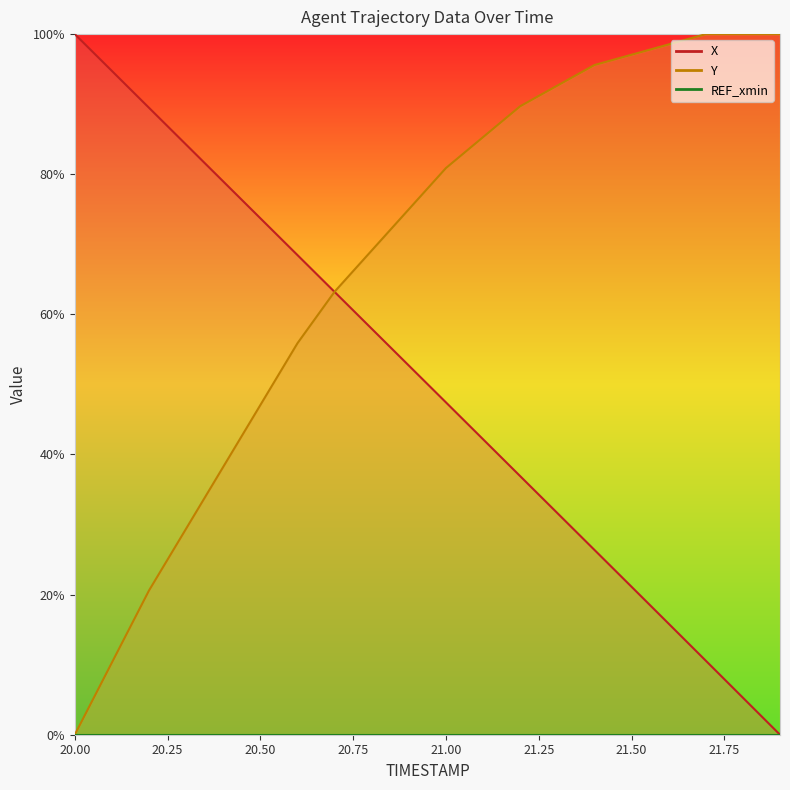

What is the difference between the Y values at 21.5 and 20.7?

33.8